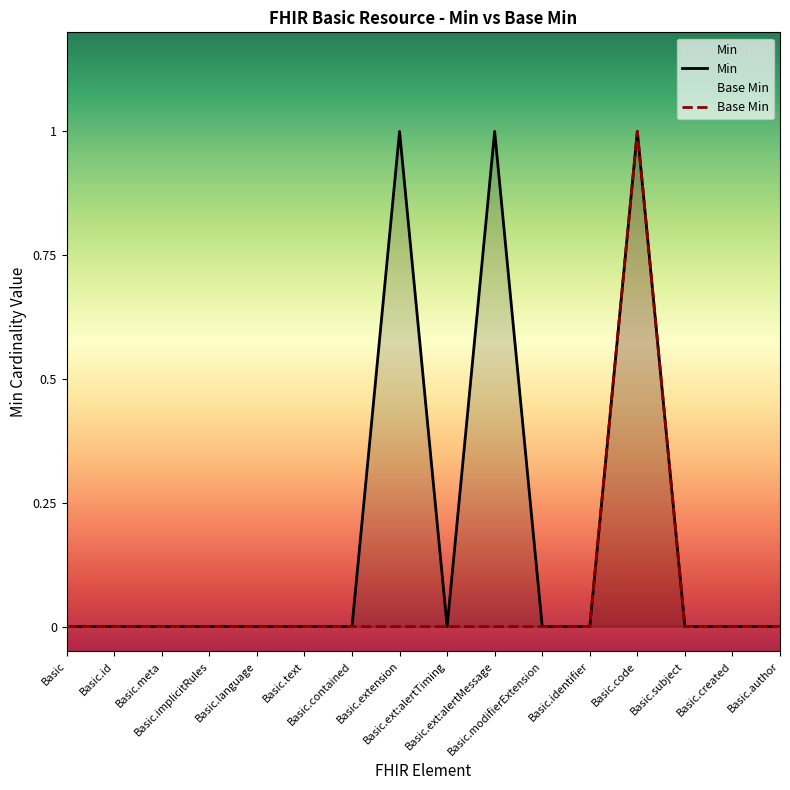

What is the difference between the maximum and second lowest values in the Base Min series?

1